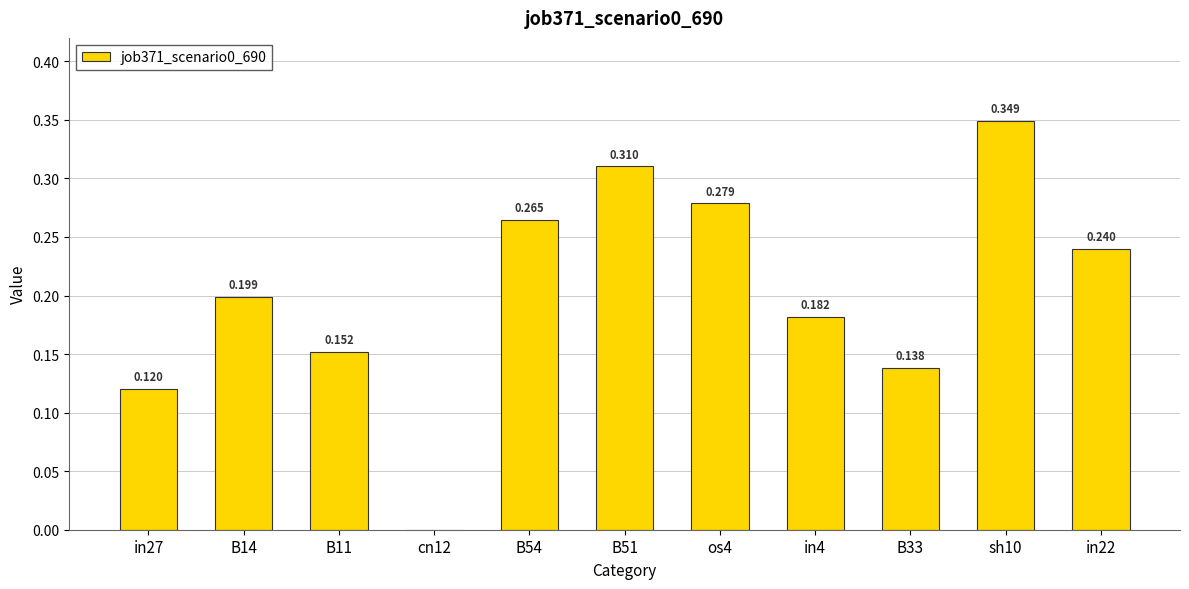

How many data points does each series have?

11